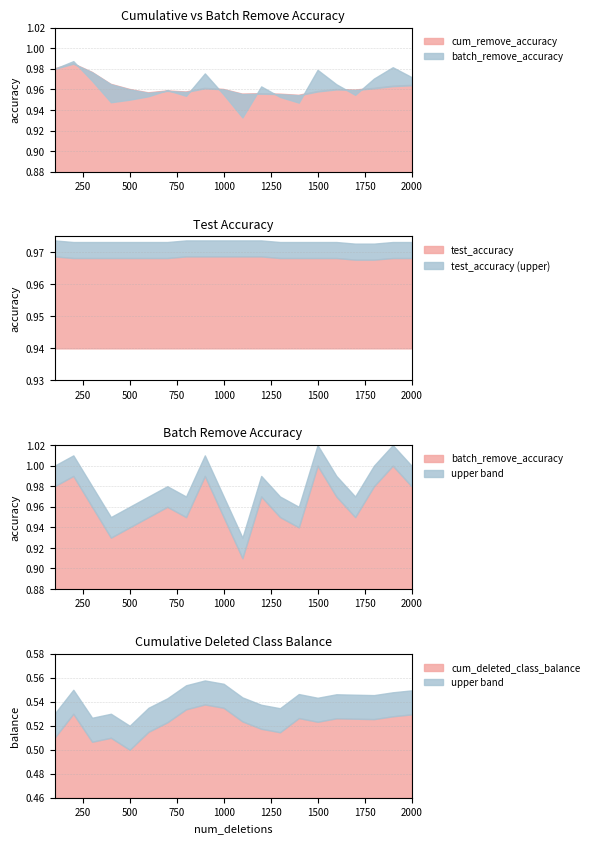

What is the total value across all series at 1900?

3.5